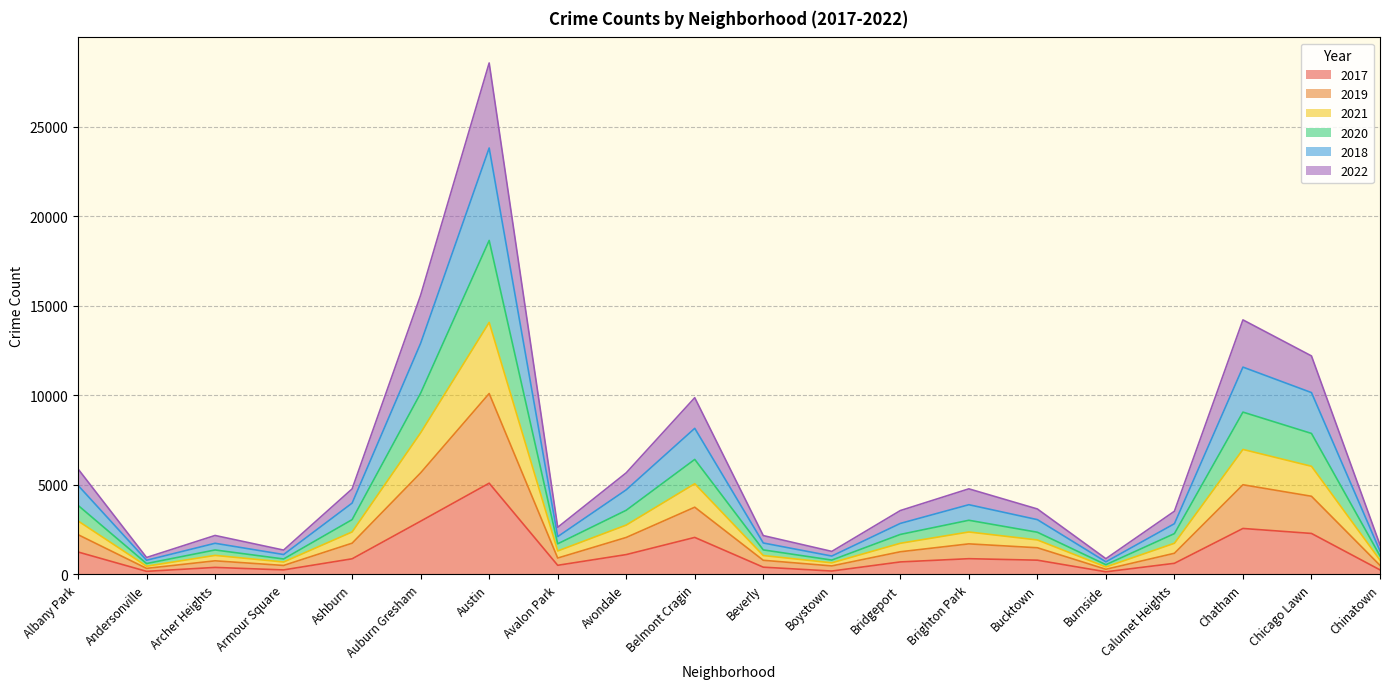

The 2017 series shows 4110 at Chicago Lawn. True or false?

False